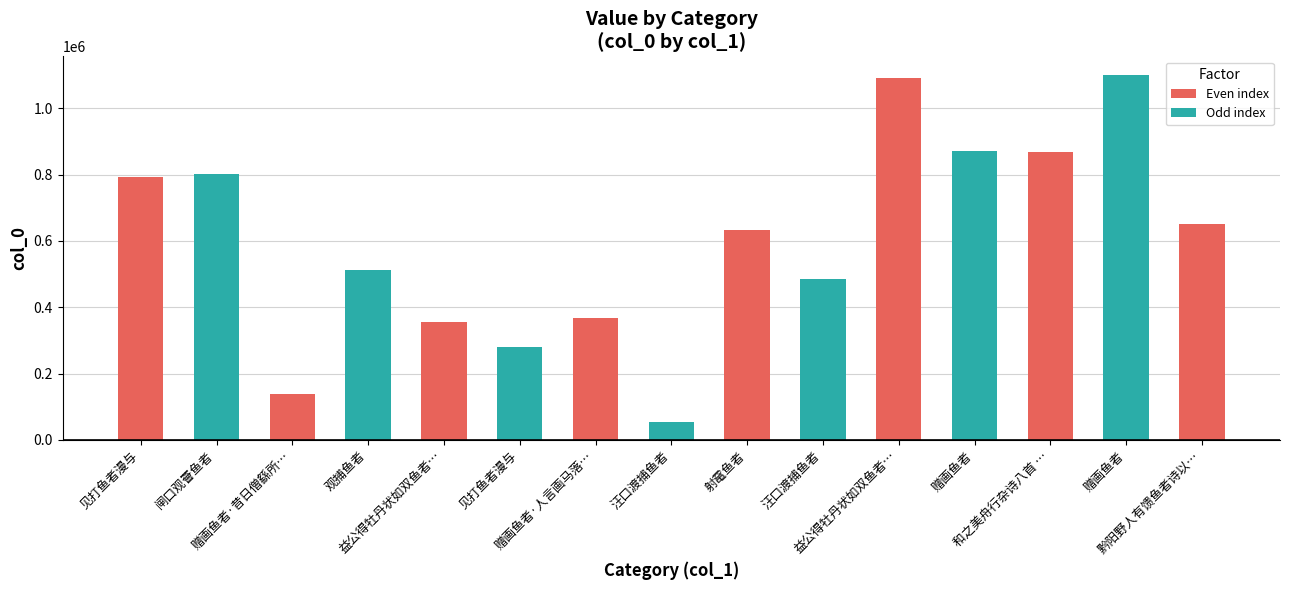

What is the label of the 13th bar from the left?

和之美舟行杂诗八首 …